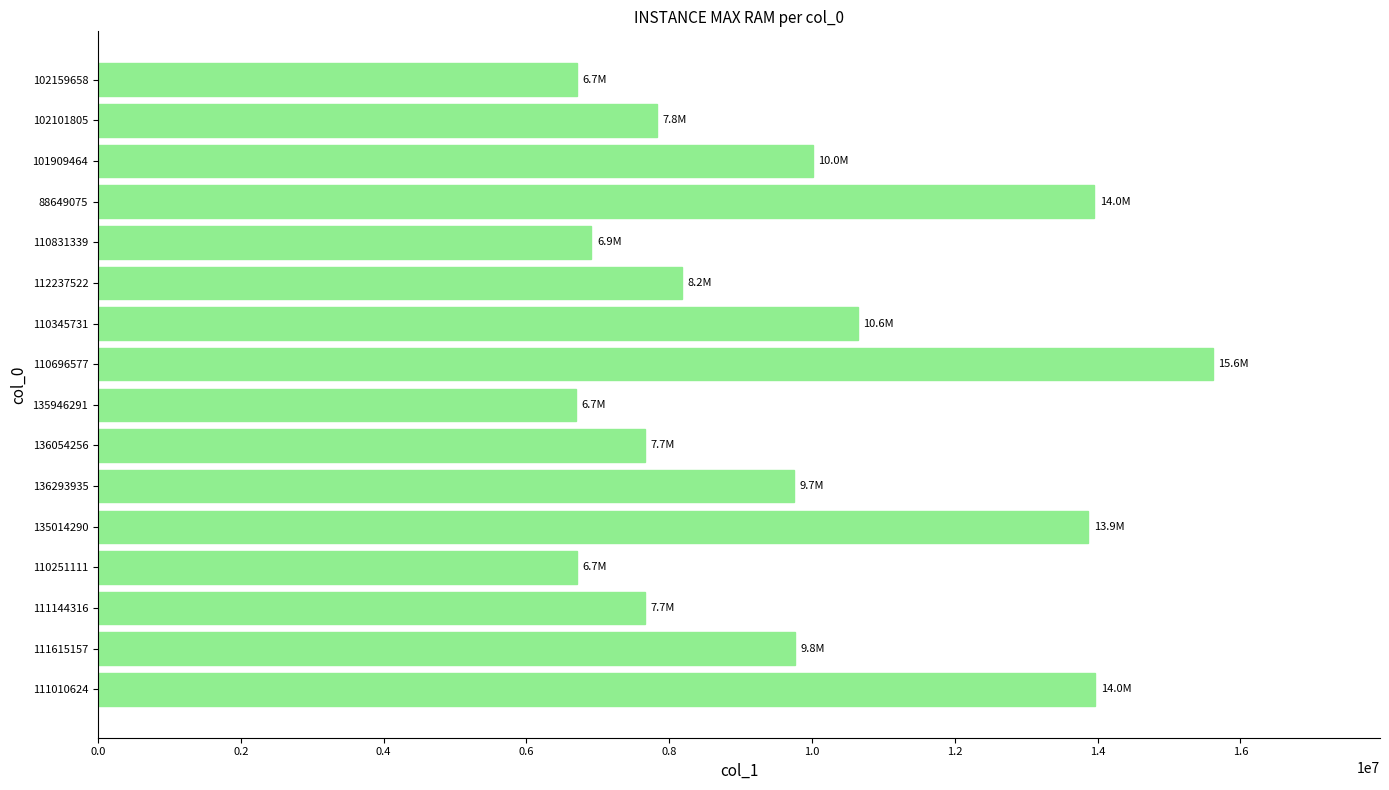

Read the value at 110831339.

6911224